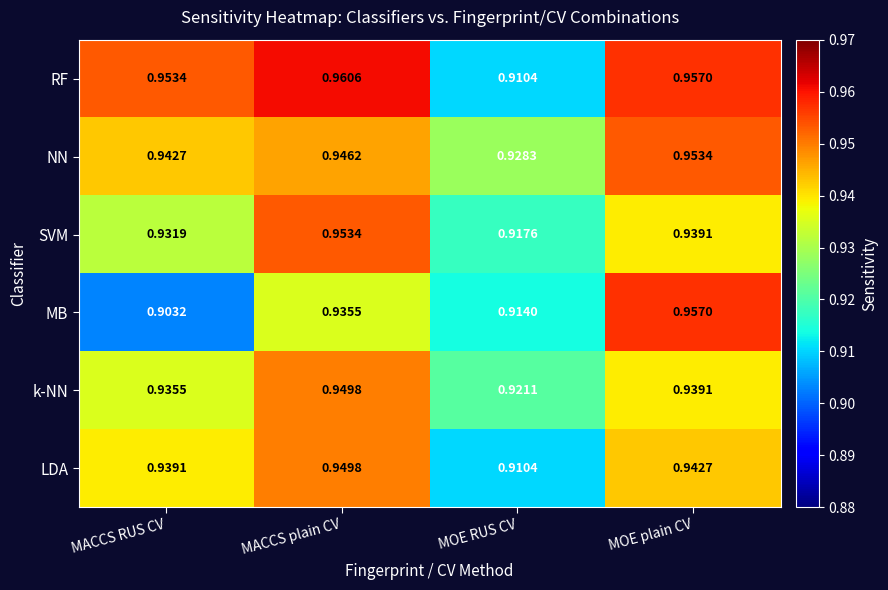

Rank the categories by k-NN value from highest to lowest.

MACCS plain CV, MOE plain CV, MACCS RUS CV, MOE RUS CV